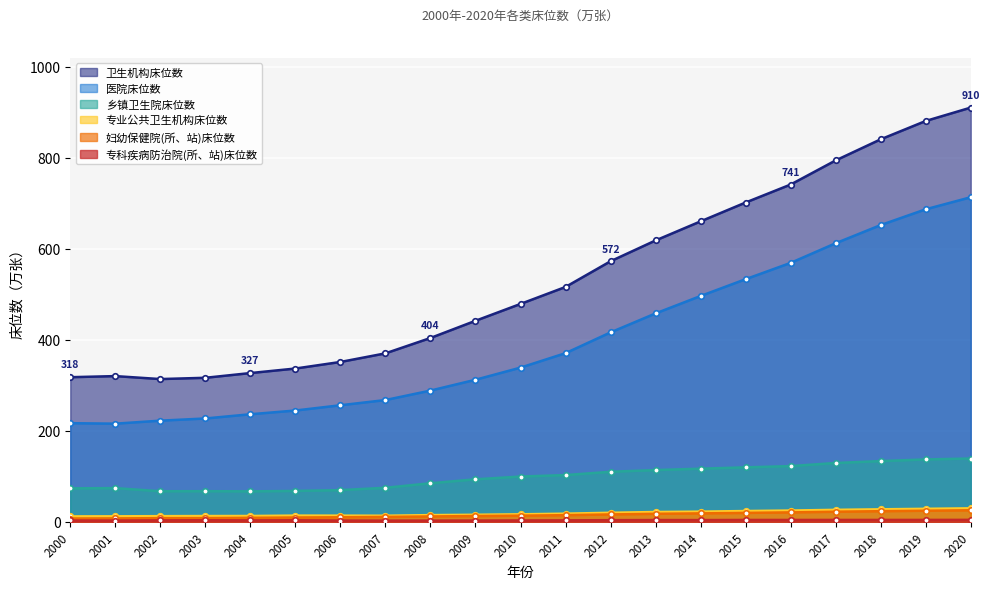

What is the maximum value shown in the chart?

910.1